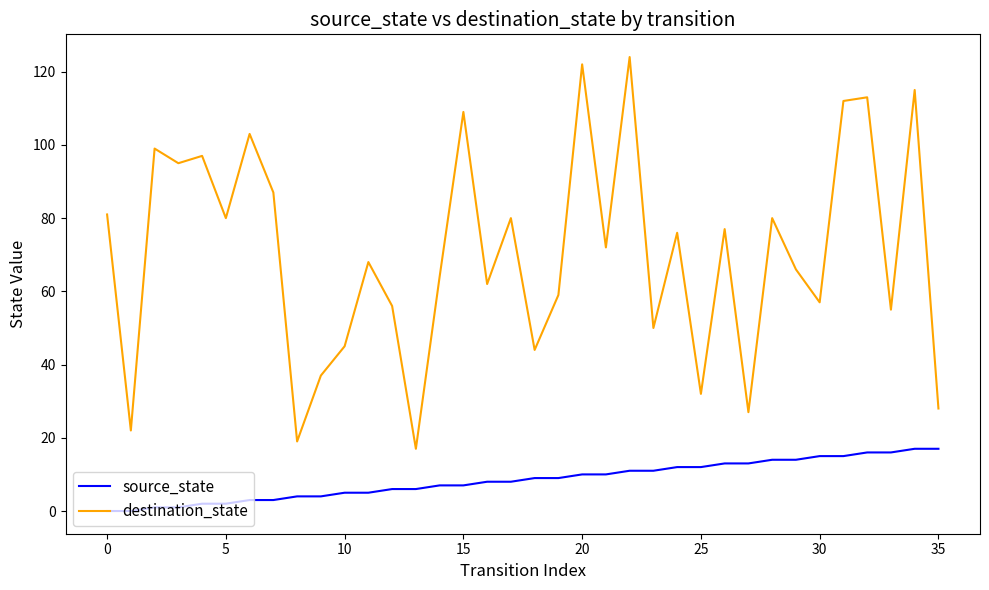

What is the maximum value shown in the chart?

124